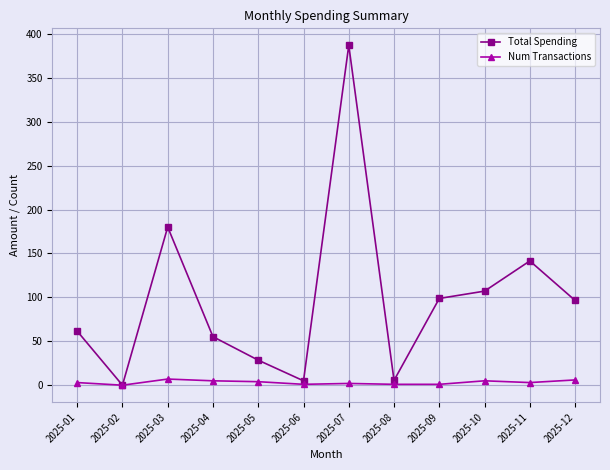

At 2025-12, list the series in order from smallest to largest.

Num Transactions, Total Spending